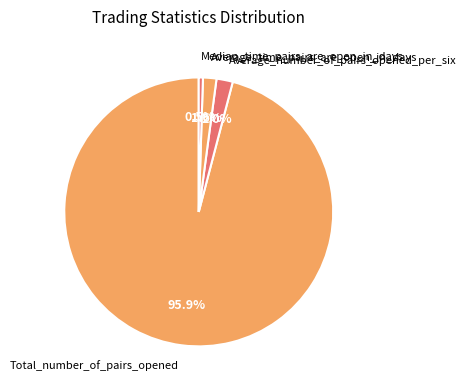

What percentage is the Average_time_pairs_are_open_in_days slice, to the nearest percent?

2%